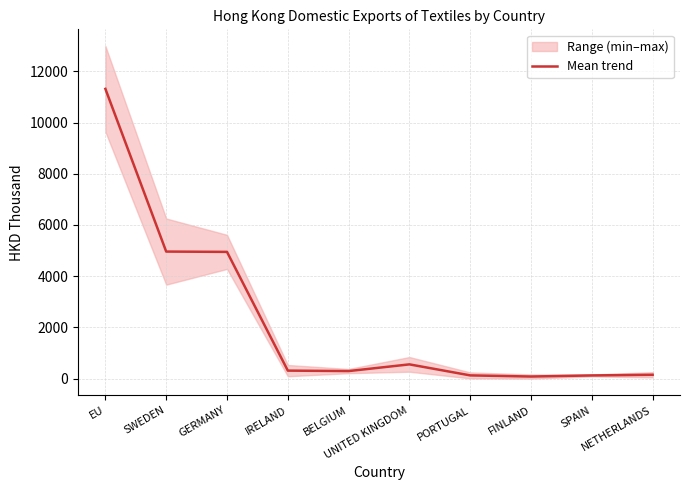

Rank the categories by value from lowest to highest.

FINLAND, SPAIN, PORTUGAL, NETHERLANDS, BELGIUM, IRELAND, UNITED KINGDOM, GERMANY, SWEDEN, EU